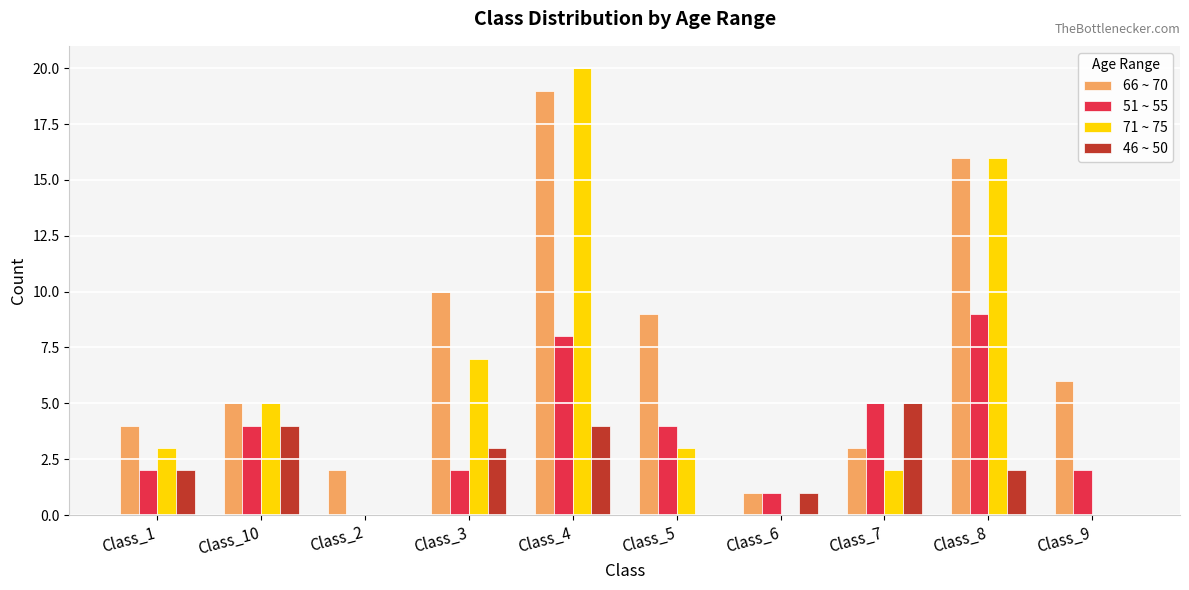

What is the sum of all 46 ~ 50 values?

21